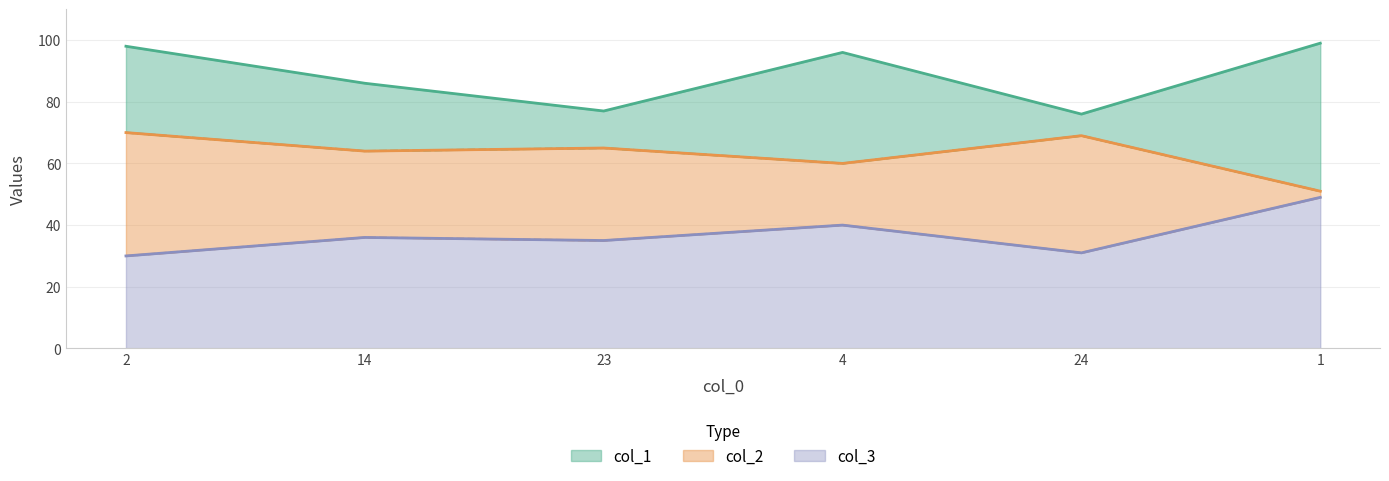

What are all the series names shown in the legend?

col_1, col_2, col_3